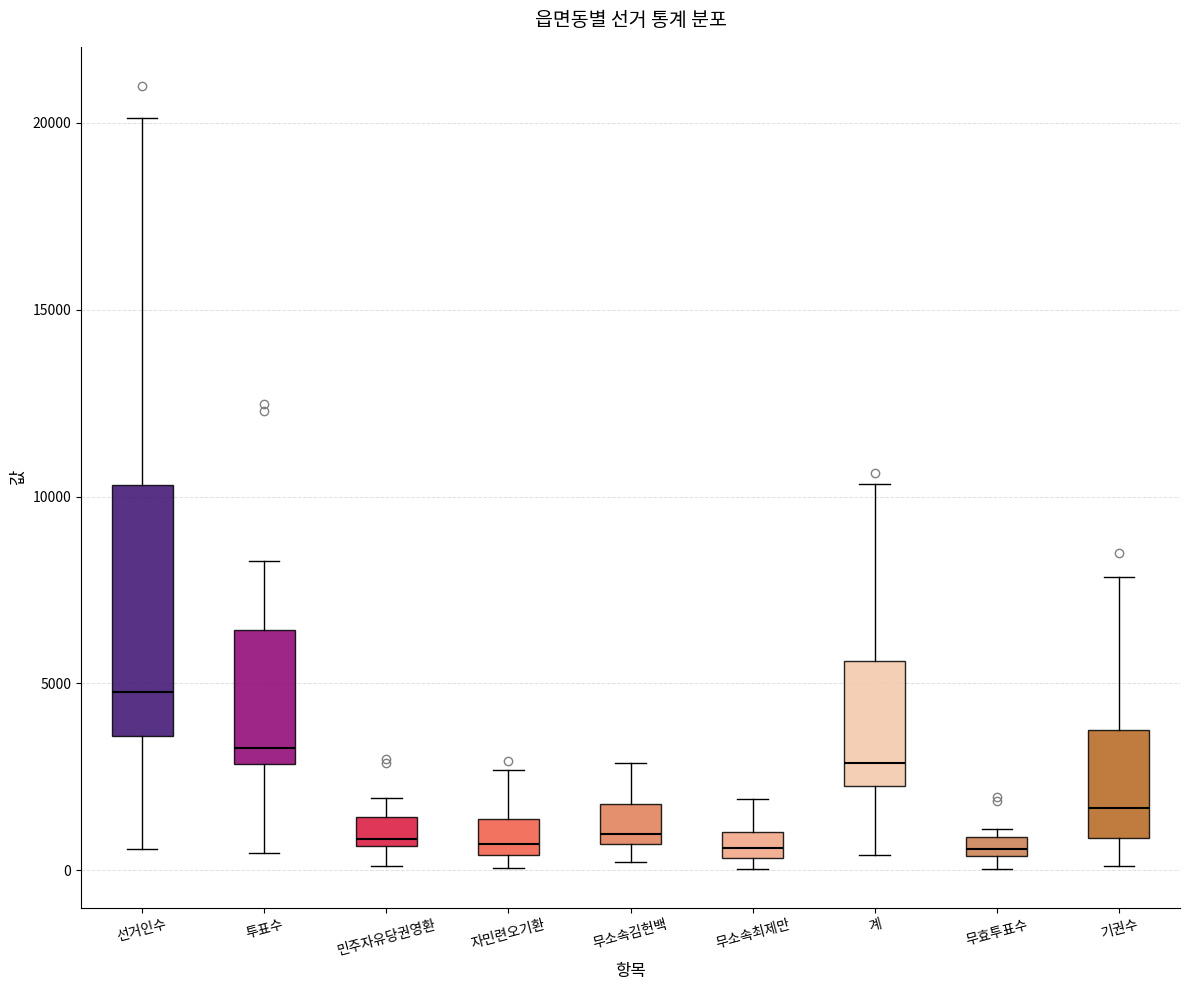

Where is the upper edge of the box for 계 on the y-axis? The values are not printed on the chart, so give them approximately, as read against the axis.

5500